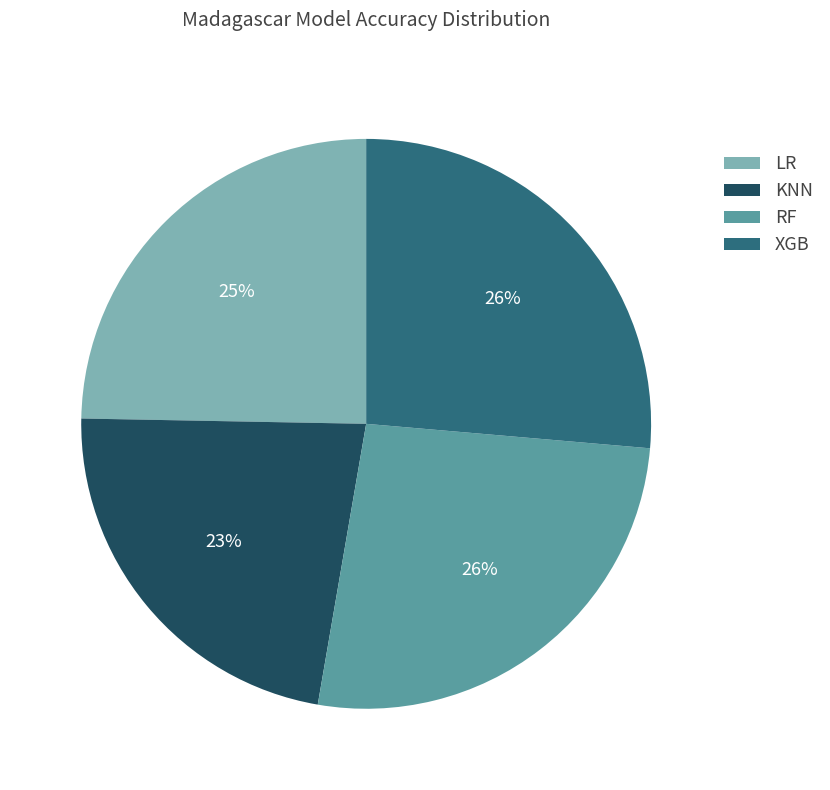

Does LR represent more than half of the total?

No